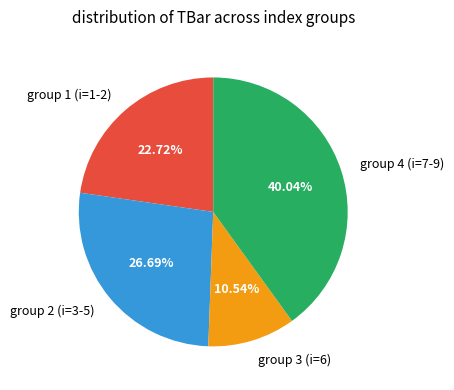

Rank the categories by value from lowest to highest.

group 3 (i=6), group 1 (i=1-2), group 2 (i=3-5), group 4 (i=7-9)